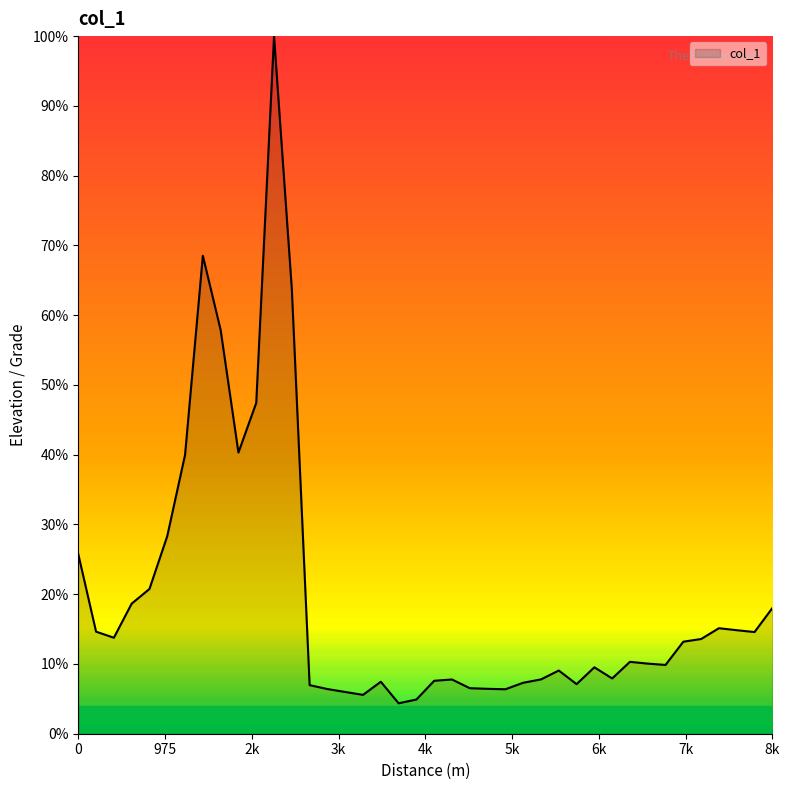

What is the difference between the maximum and minimum values?

95.6